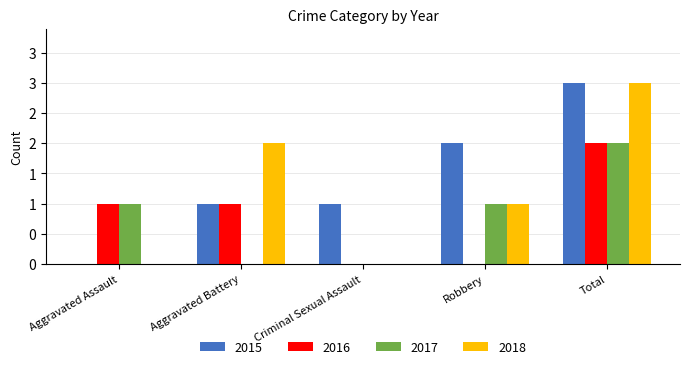

Which series has the largest range (max minus min)?

2015